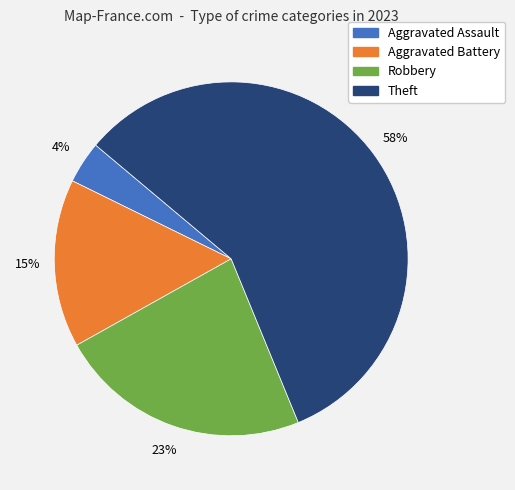

Does any single category account for the majority?

Yes